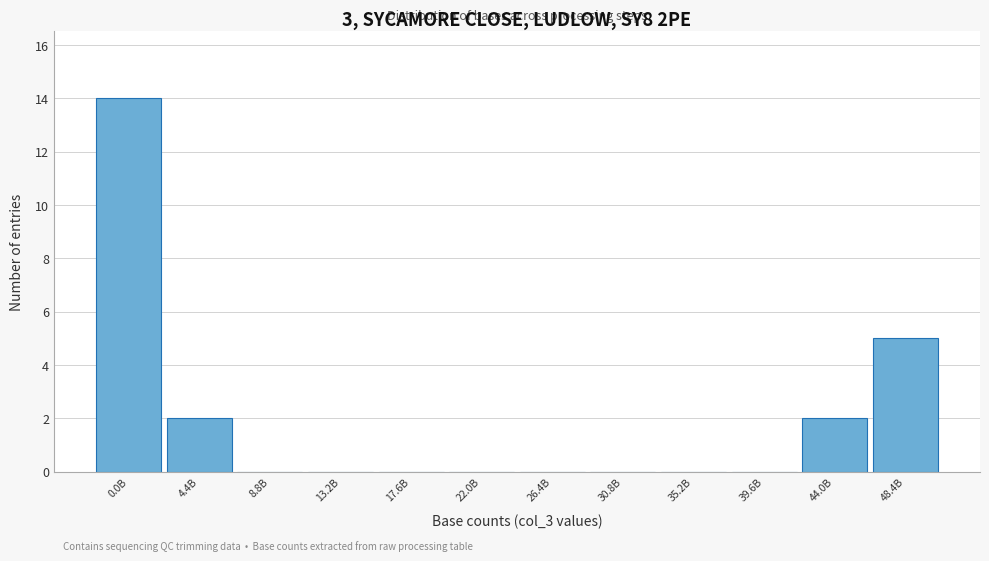

Reading left to right, extract all data points from this chart.

0.0B=14	4.4B=2	8.8B=0	13.2B=0	17.6B=0	22.0B=0	26.4B=0	30.8B=0	35.2B=0	39.6B=0	44.0B=2	48.4B=5